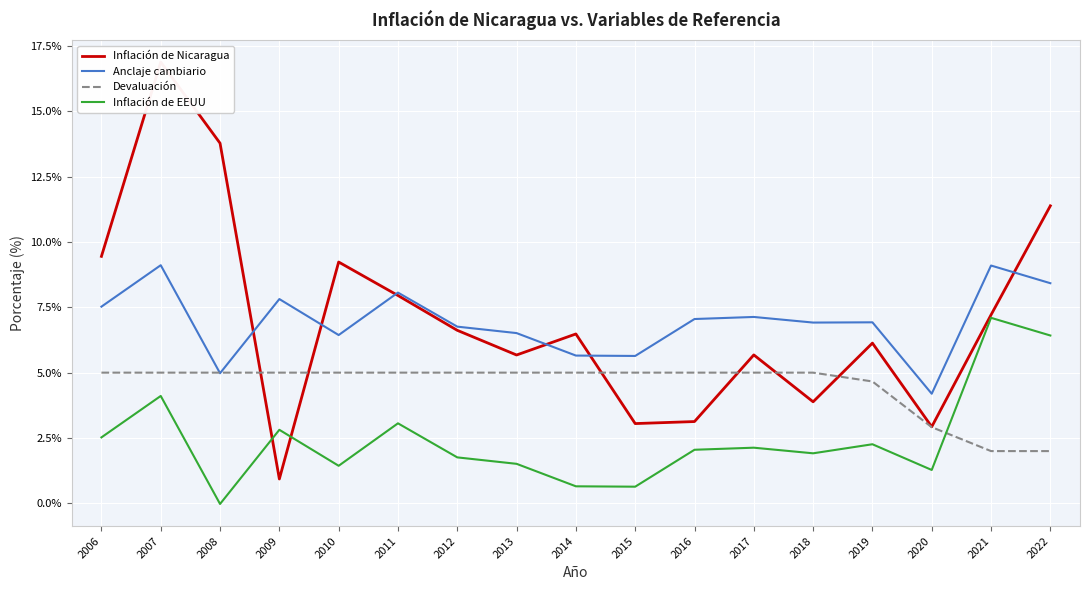

How many data points in Anclaje cambiario are above 6?

13